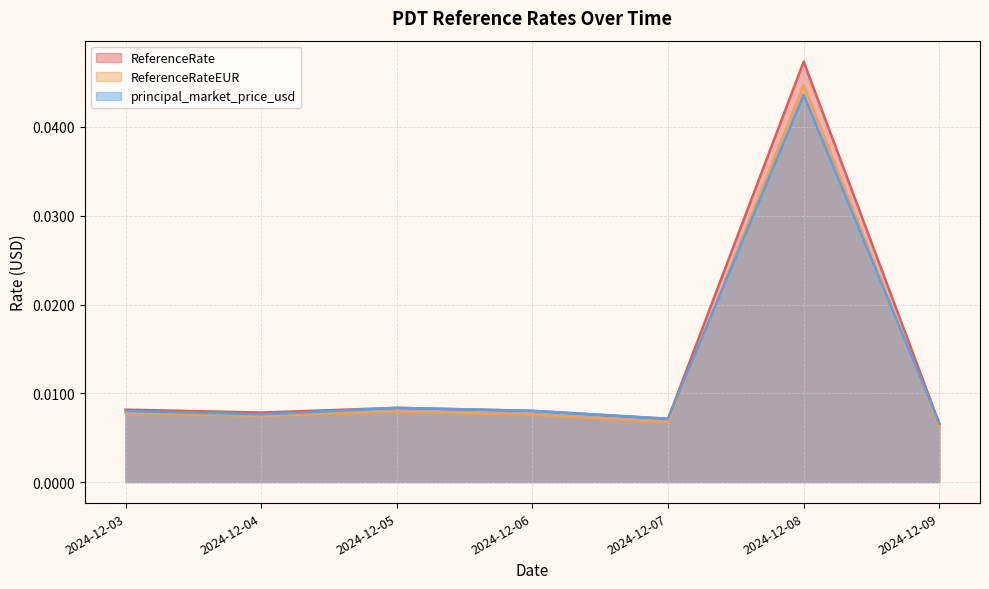

How many interior local peaks does the ReferenceRateEUR series have?

2